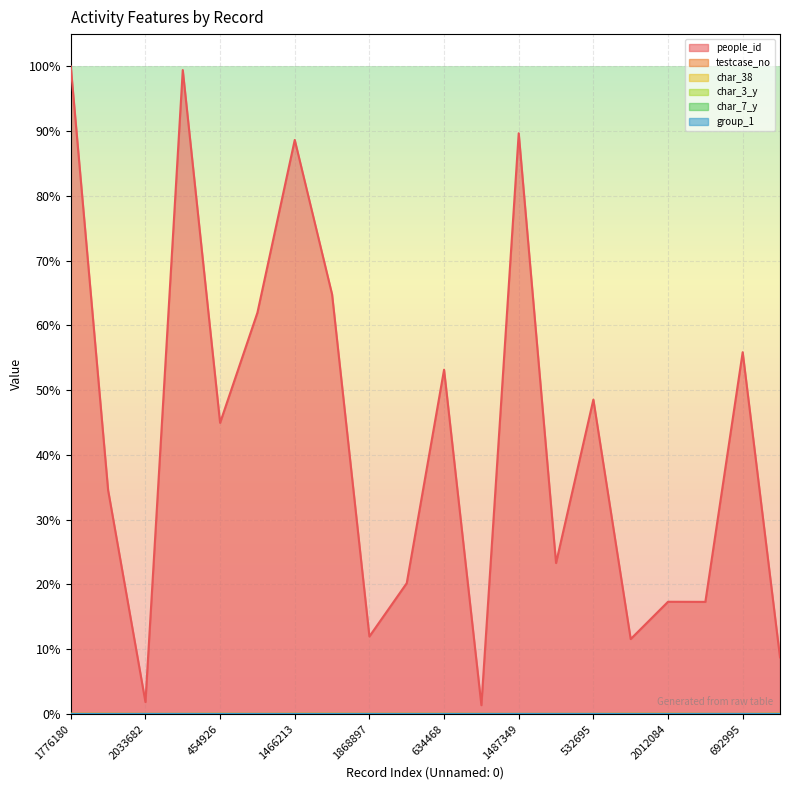

Where is testcase_no nearest to the value 0?

1763721